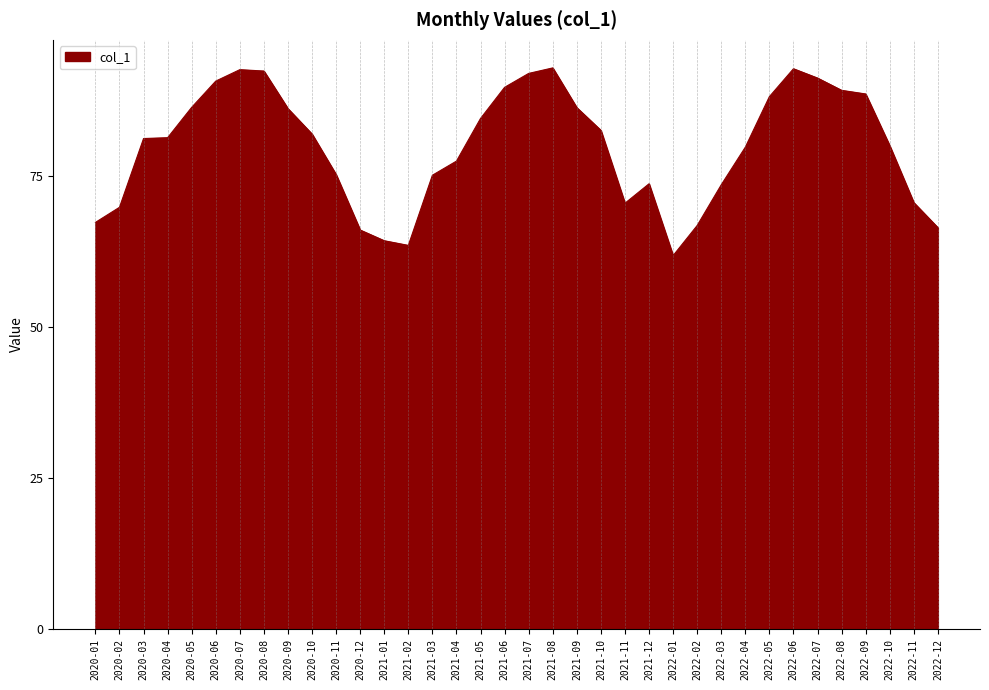

What position from the right is 2020-11?

26